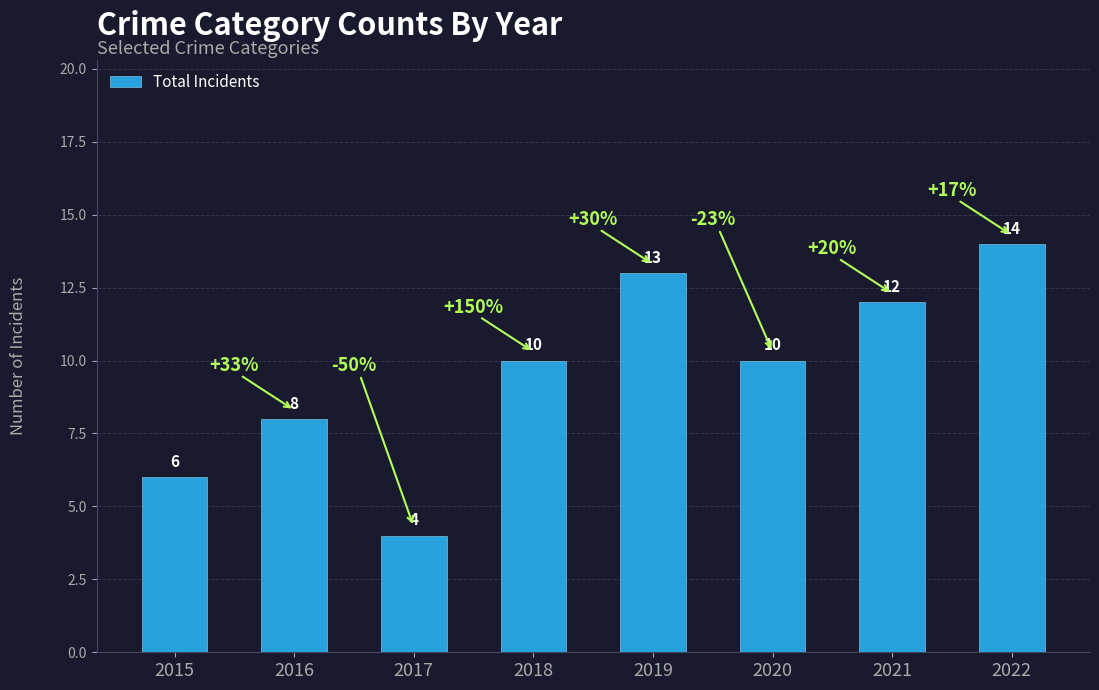

What is the sum of all values?

77